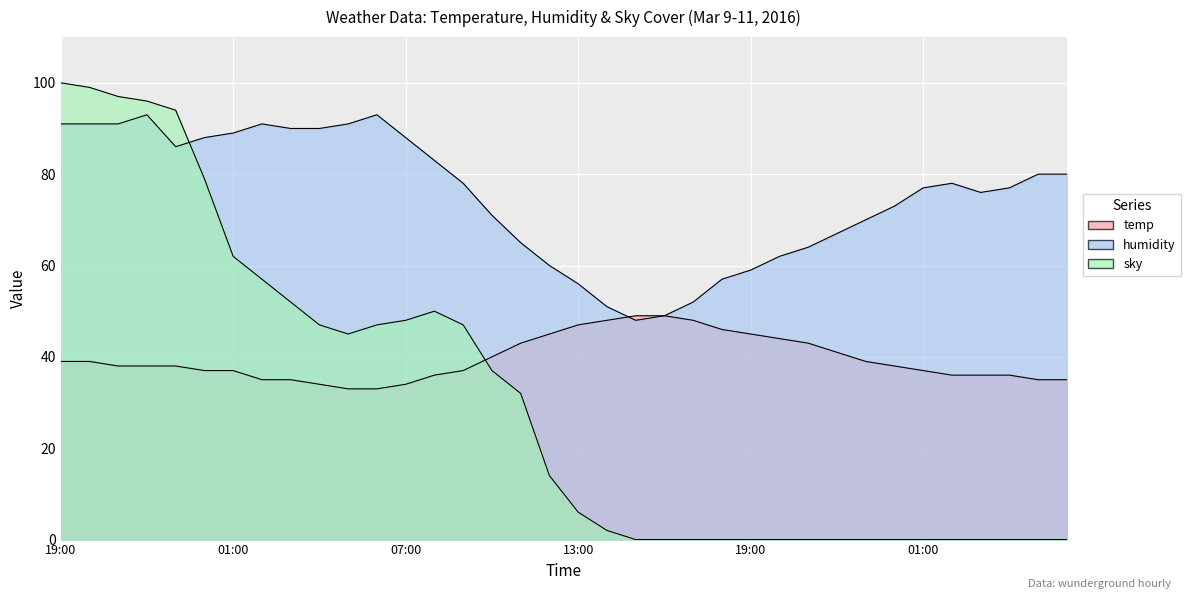

Reading left to right, transcribe all the data shown in this chart.

temp: 39	39	38	38	38	37	37	35	35	34	33	33	34	36	37	40	43	45	47	48	49	49	48	46	45	44	43	41	39	38	37	36	36	36	35	35
humidity: 91	91	91	93	86	88	89	91	90	90	91	93	88	83	78	71	65	60	56	51	48	49	52	57	59	62	64	67	70	73	77	78	76	77	80	80
sky: 100	99	97	96	94	79	62	57	52	47	45	47	48	50	47	37	32	14	6	2	0	0	0	0	0	0	0	0	0	0	0	0	0	0	0	0